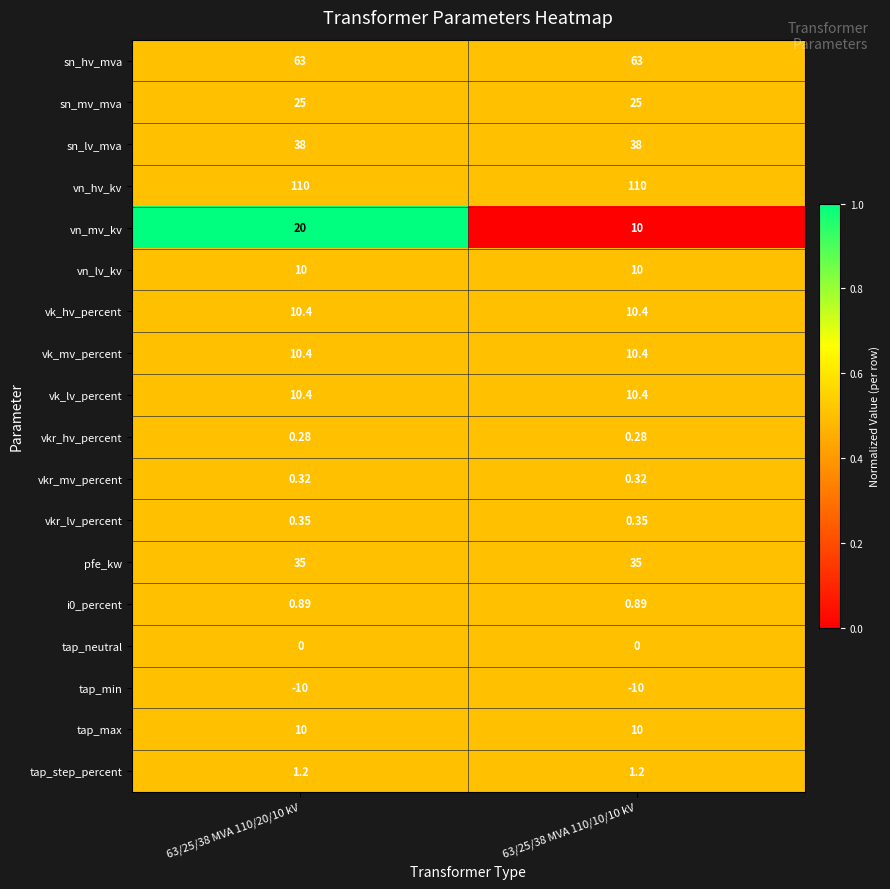

Which series has the widest spread of values?

vn_mv_kv